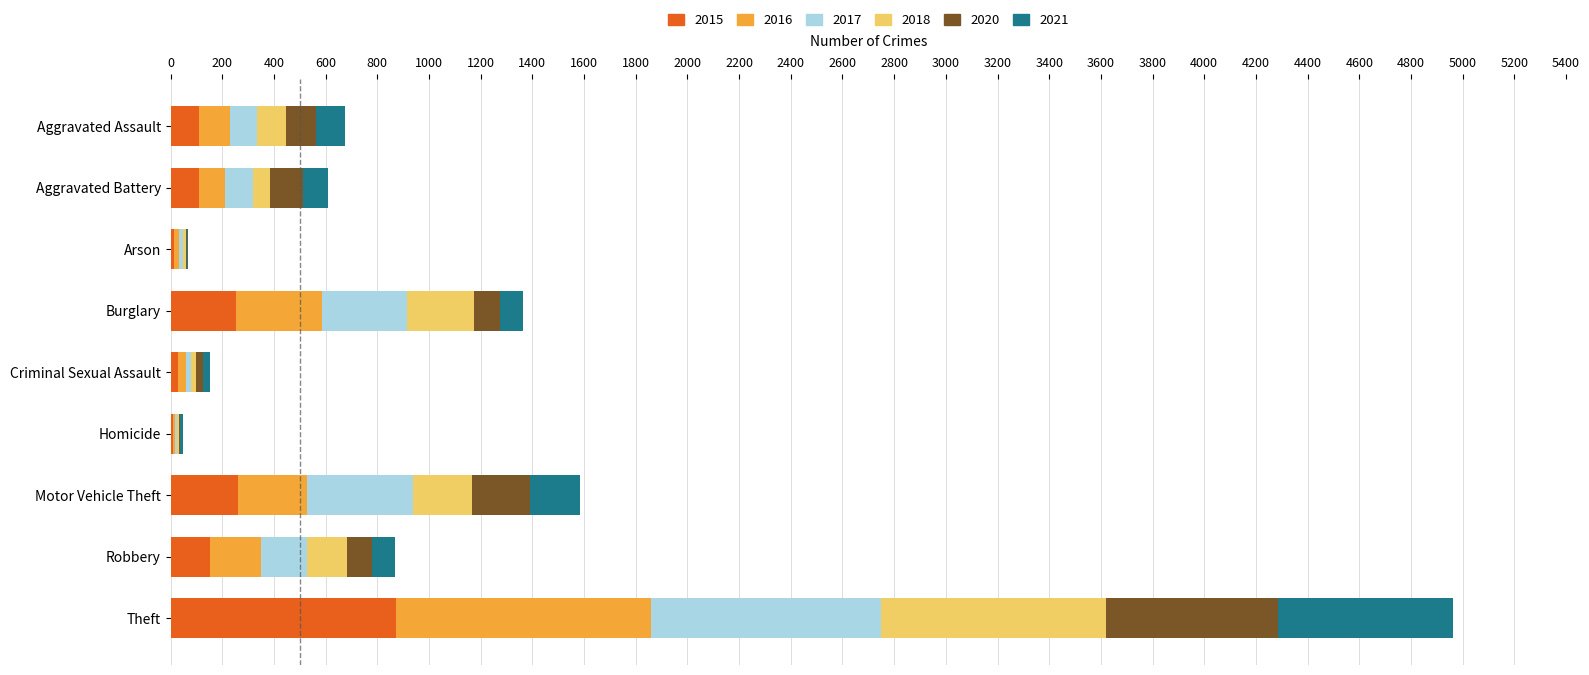

What is the highest value of the 2015 series?

874